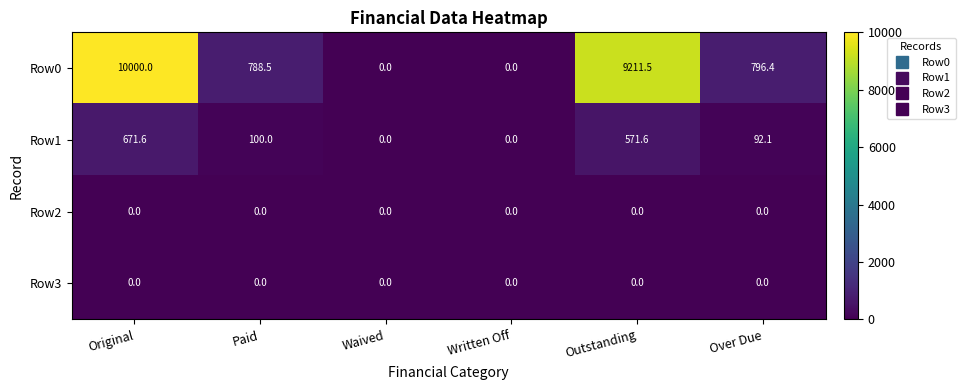

What is the average value of the Row1 series?

239.2